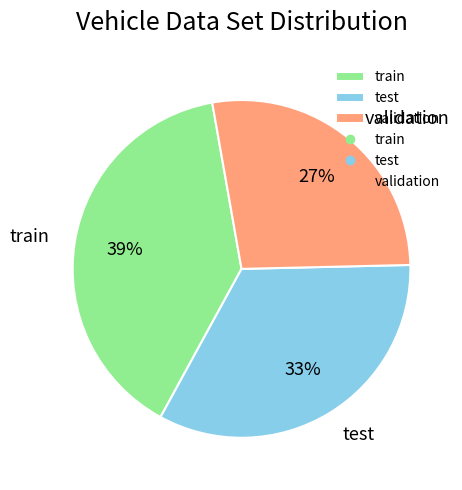

To the nearest percent, what is the combined percentage of test and validation?

61%